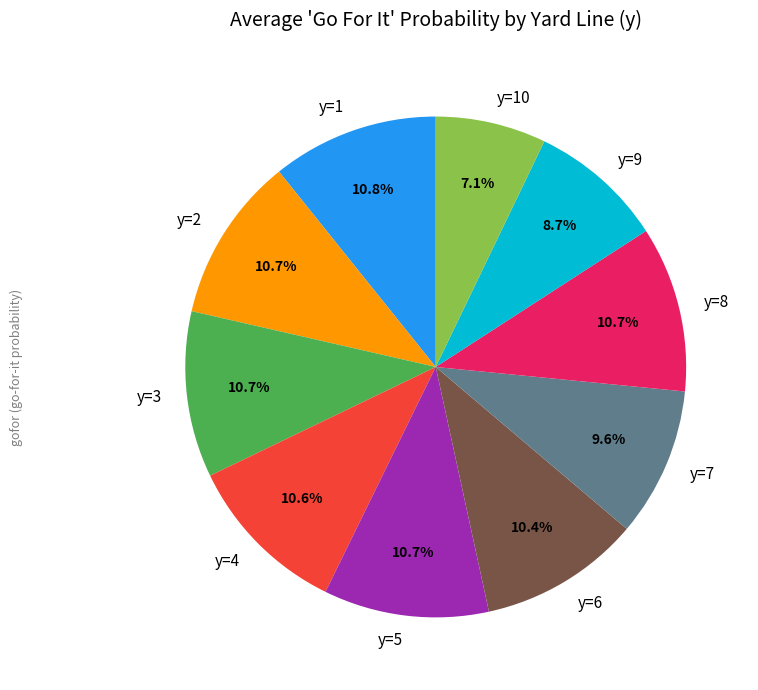

Combined, what portion of the pie is y=2 and y=9?

19.4%